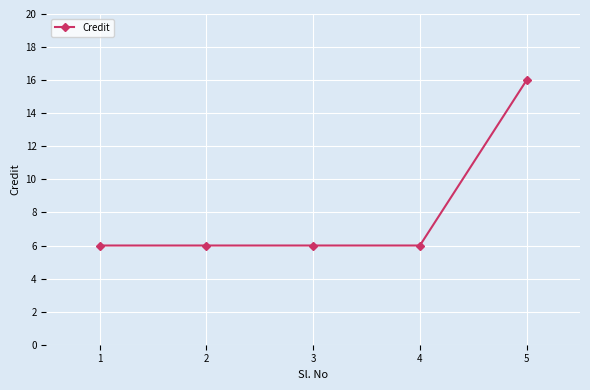

What is the ratio of the value at 5 to the value at 4?

2.7